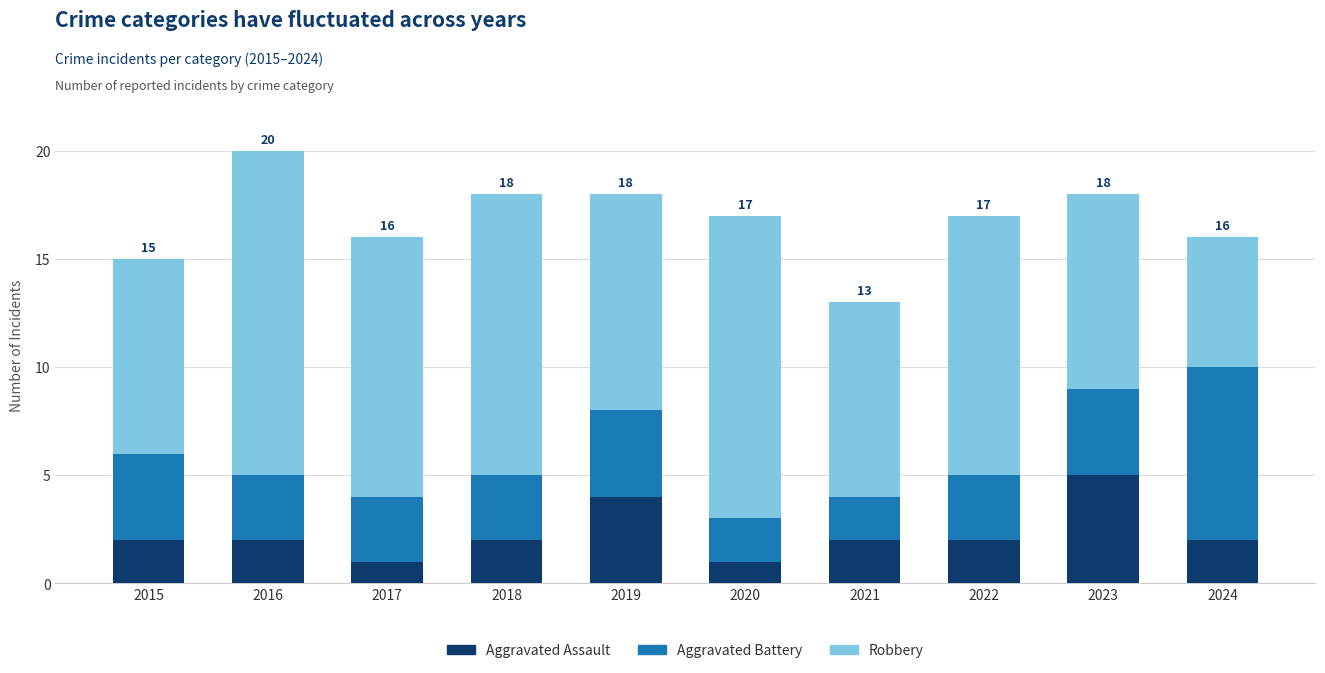

Reading left to right, list the values for the Aggravated Assault series.

2015=2	2016=2	2017=1	2018=2	2019=4	2020=1	2021=2	2022=2	2023=5	2024=2